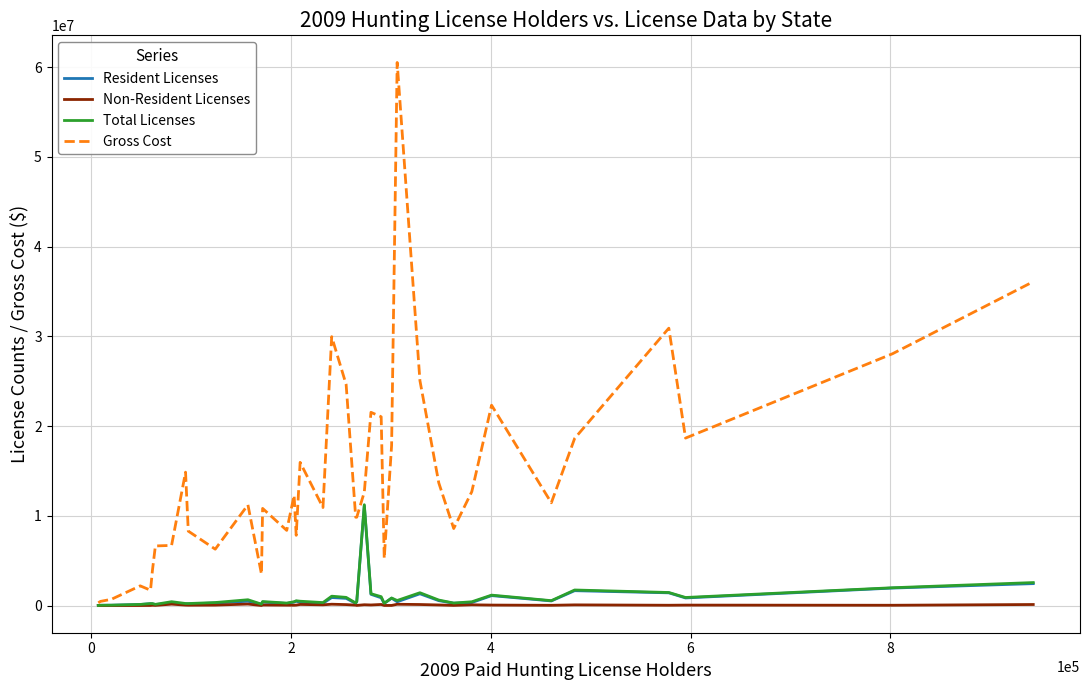

Which series has the widest spread of values?

Gross Cost